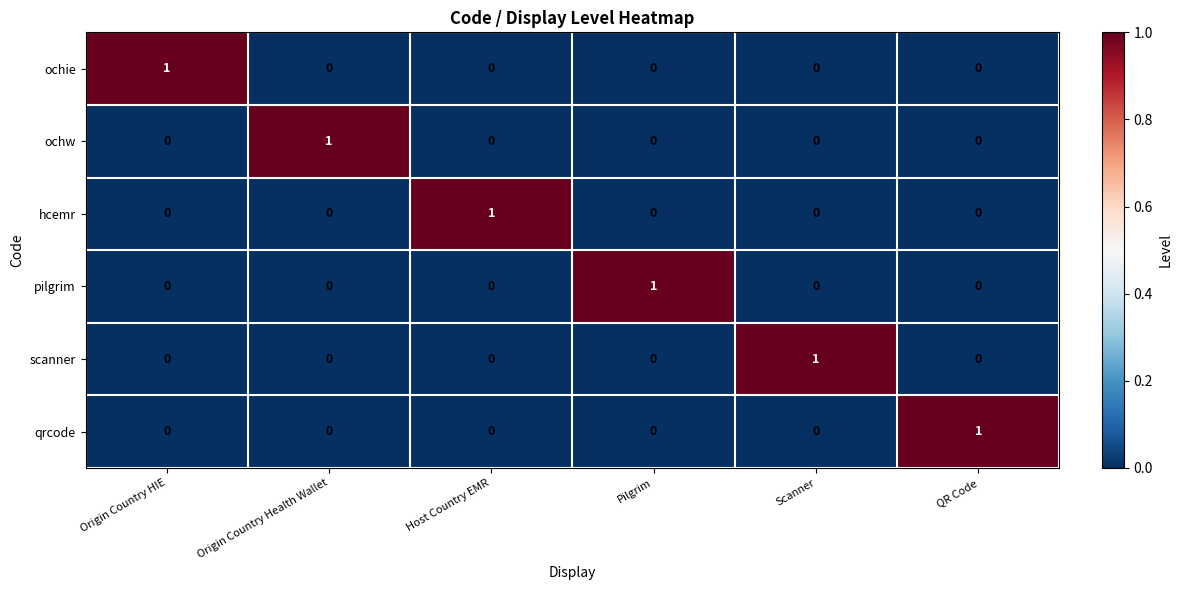

How many qrcode values are between 0 and 1?

6